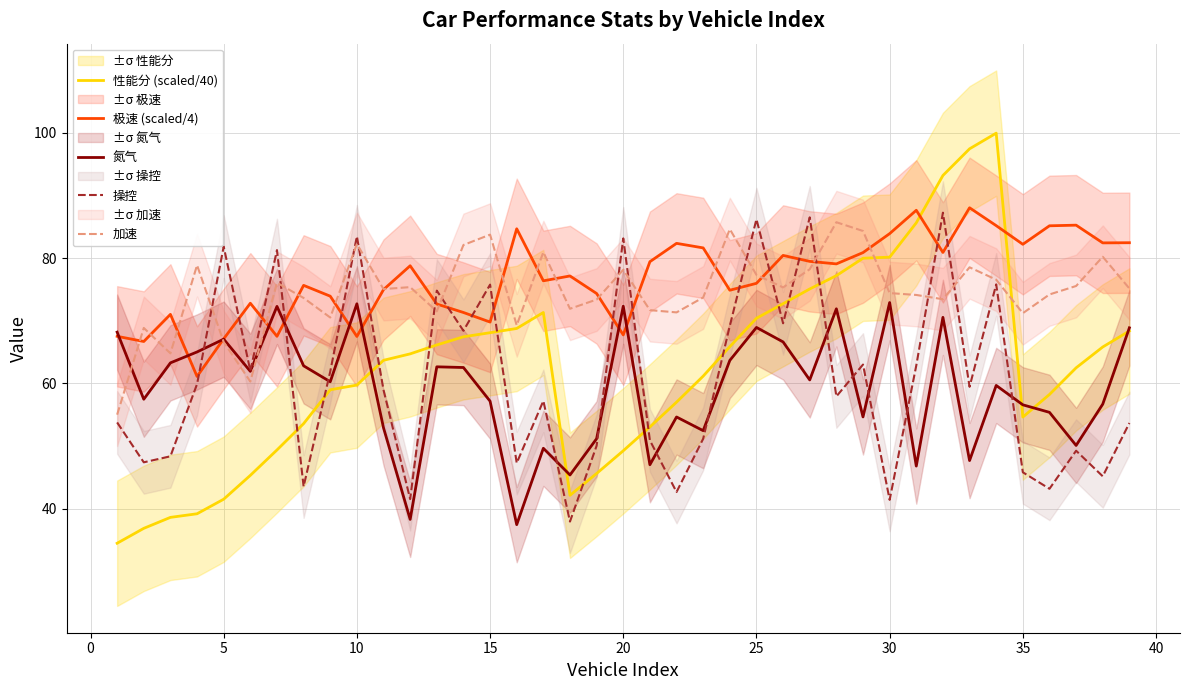

In 加速, how many points are higher than both neighbors (excluding endpoints)?

12